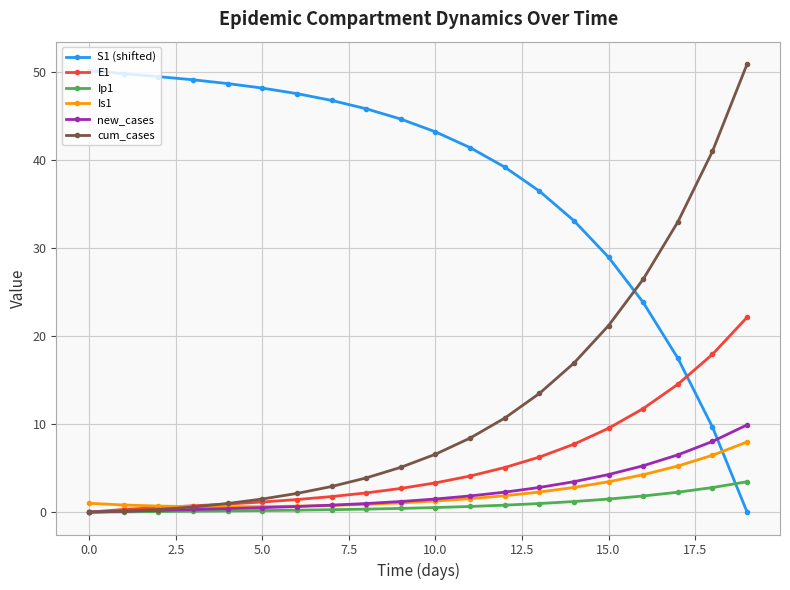

Which series has the largest total across all categories?

S1 (shifted)